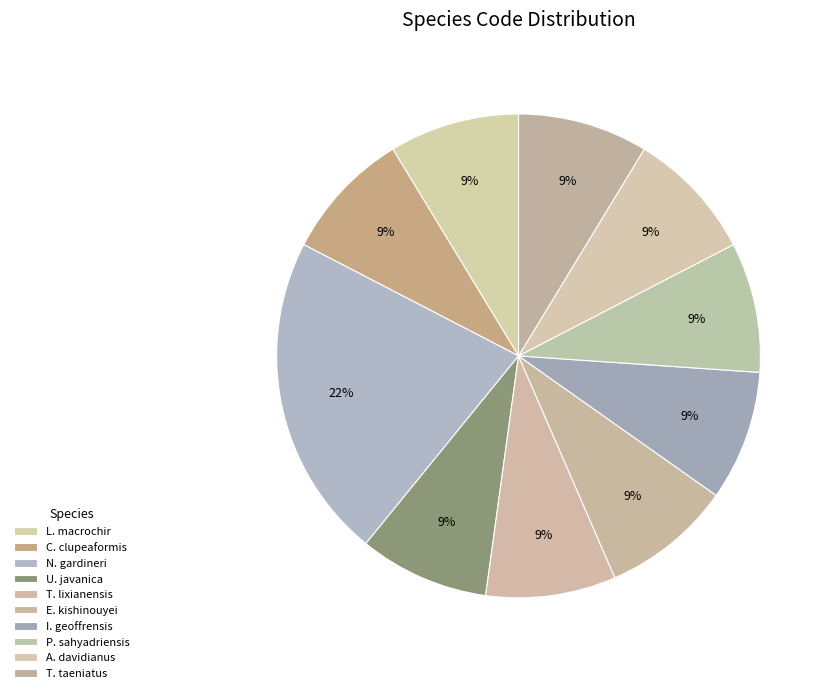

What is the largest slice in the pie chart?

Notodoris gardineri